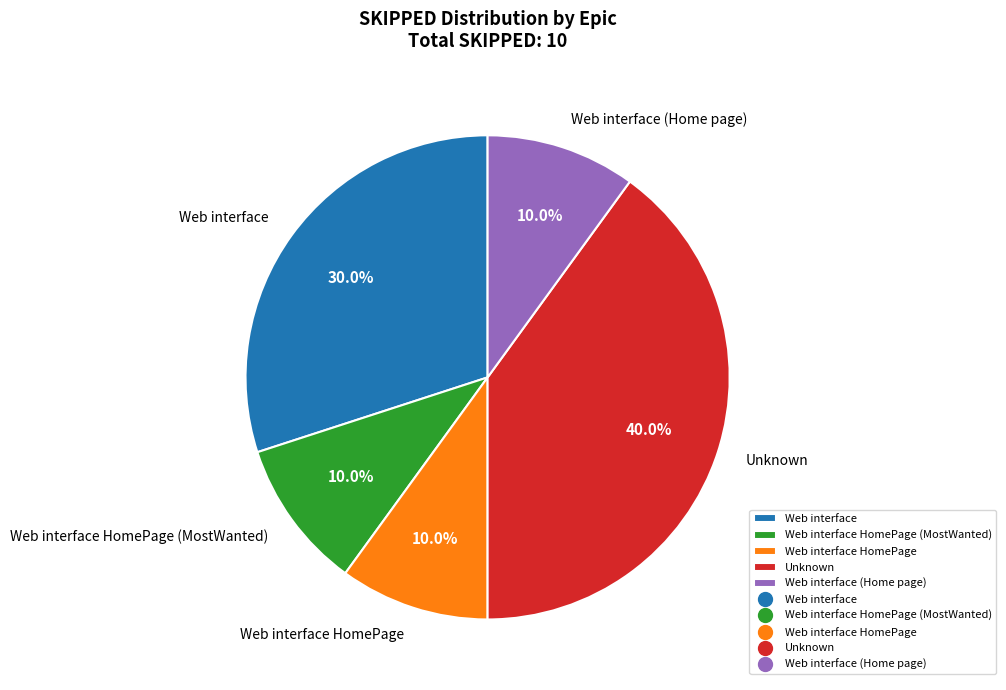

What is the total percentage of Web interface HomePage and Web interface (Home page)?

20.0%